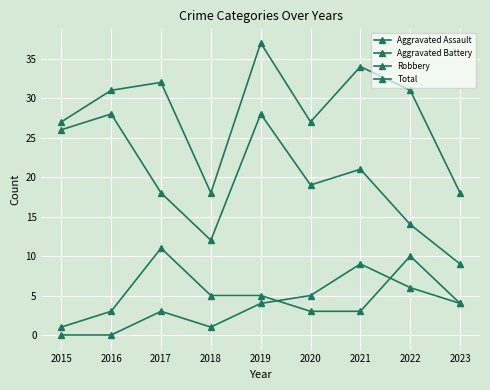

How many distinct data groups are displayed?

4